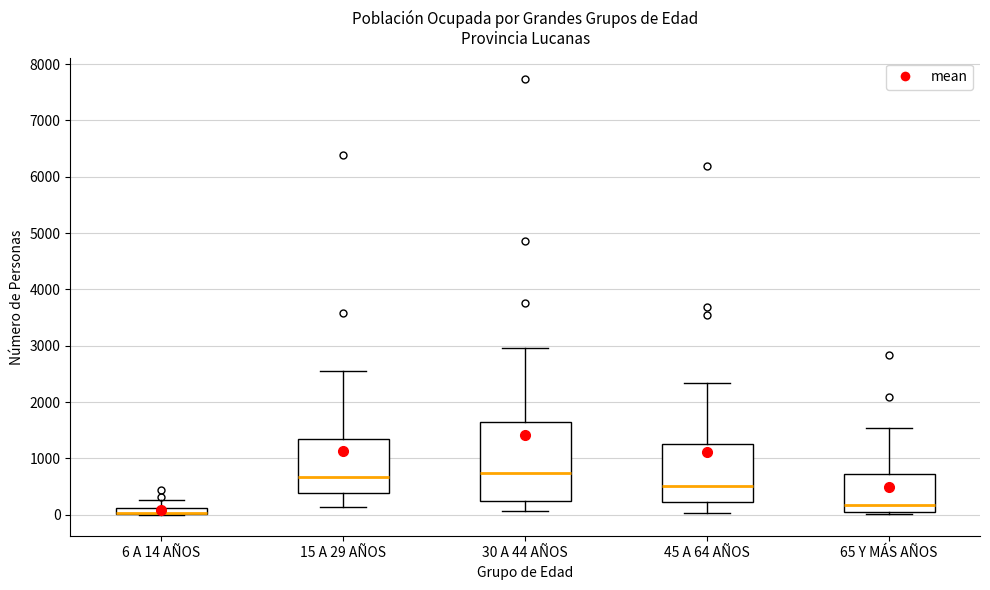

Comparing the boxes themselves (not the whiskers), which one is the tallest?

30 A 44 AÑOS